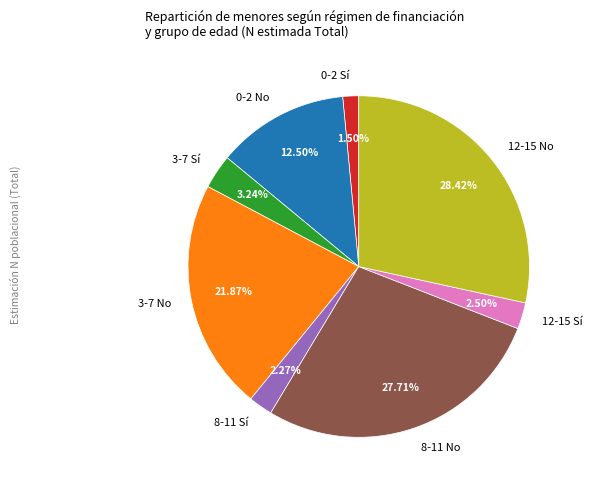

To the nearest percent, what is the average slice percentage?

12%